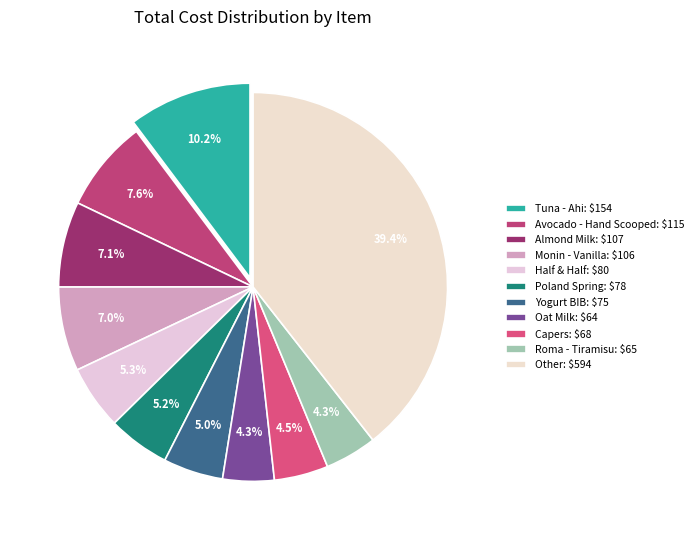

How many slices are in this pie chart?

11